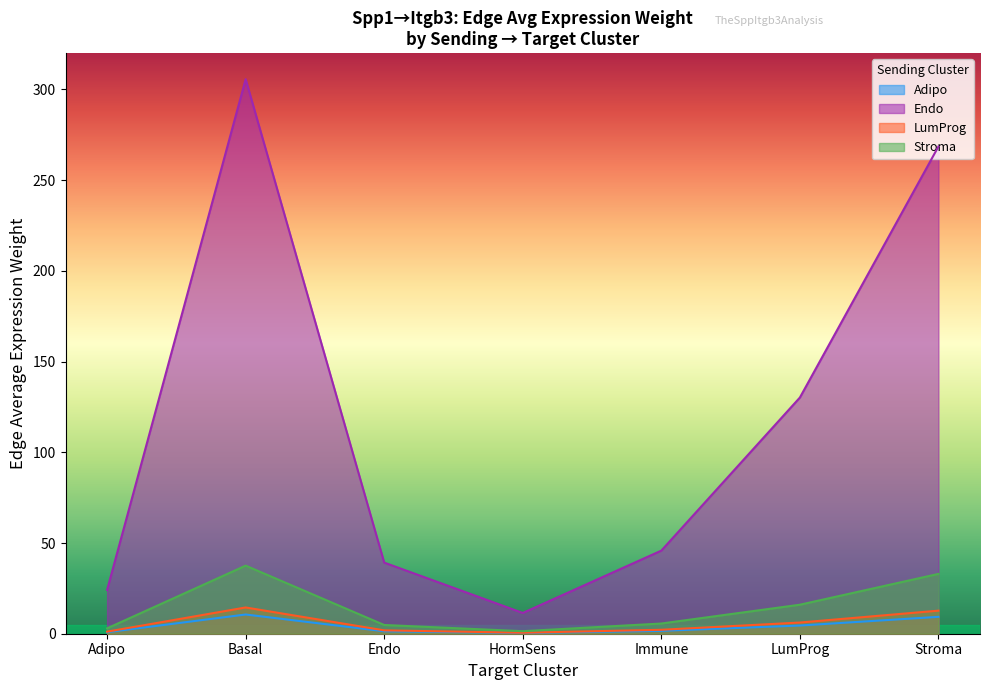

What is the maximum value shown in the chart?

305.6